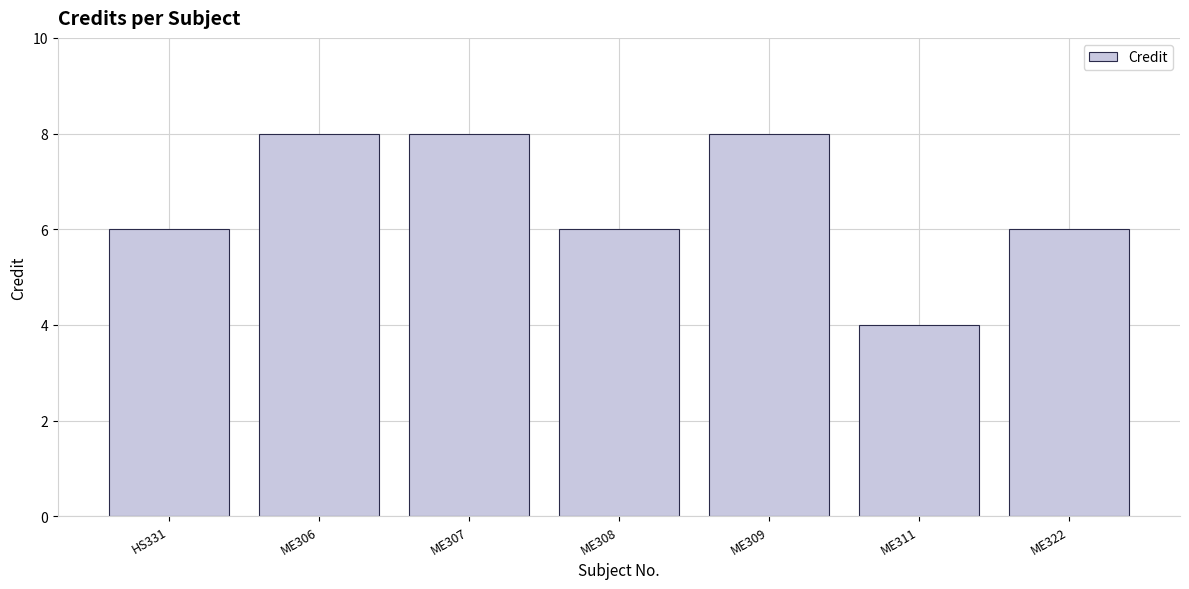

How many values are between 6 and 8?

6